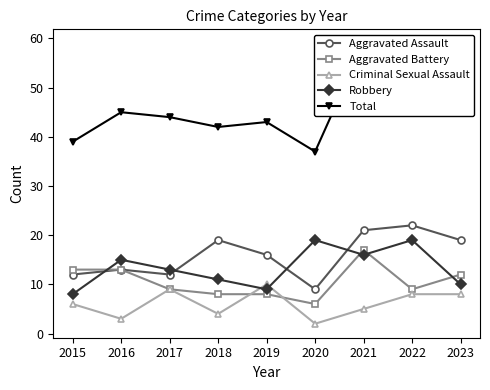

What is the highest value of the Aggravated Assault series?

22